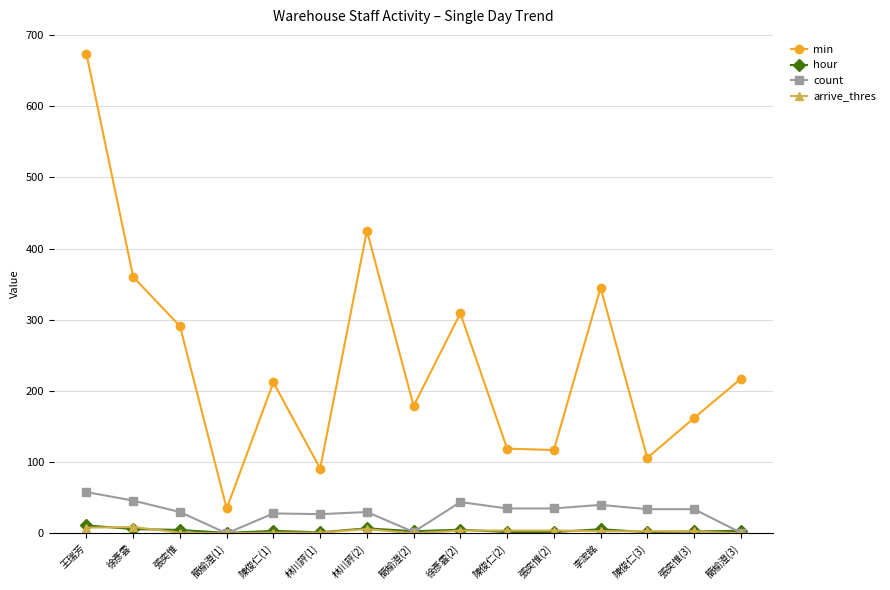

The value of count at 陳俊仁(2) is 35.0. True or false?

True